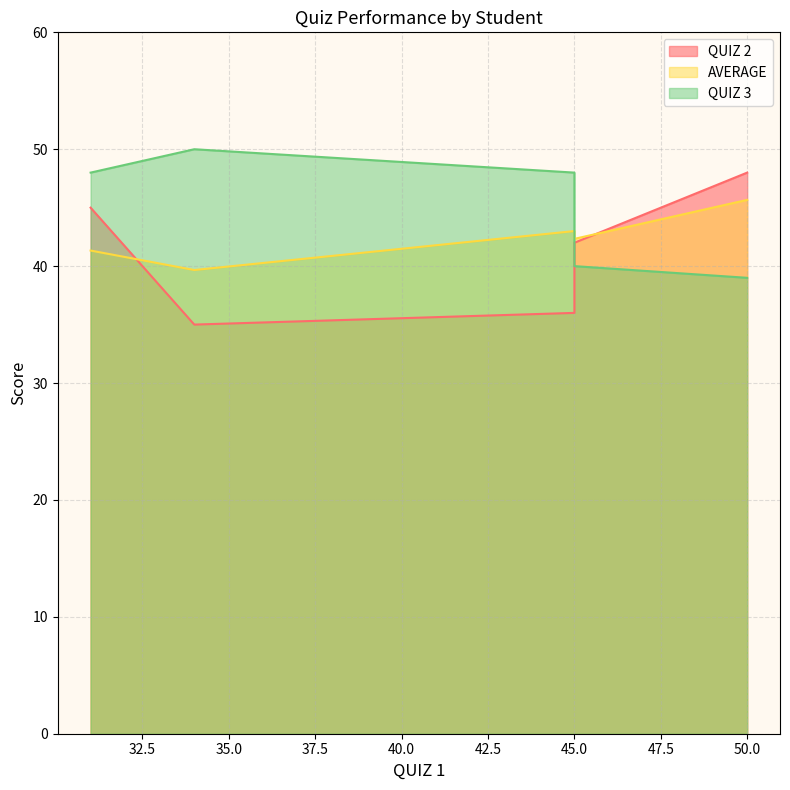

What are all the series names shown in the legend?

QUIZ 2, AVERAGE, QUIZ 3